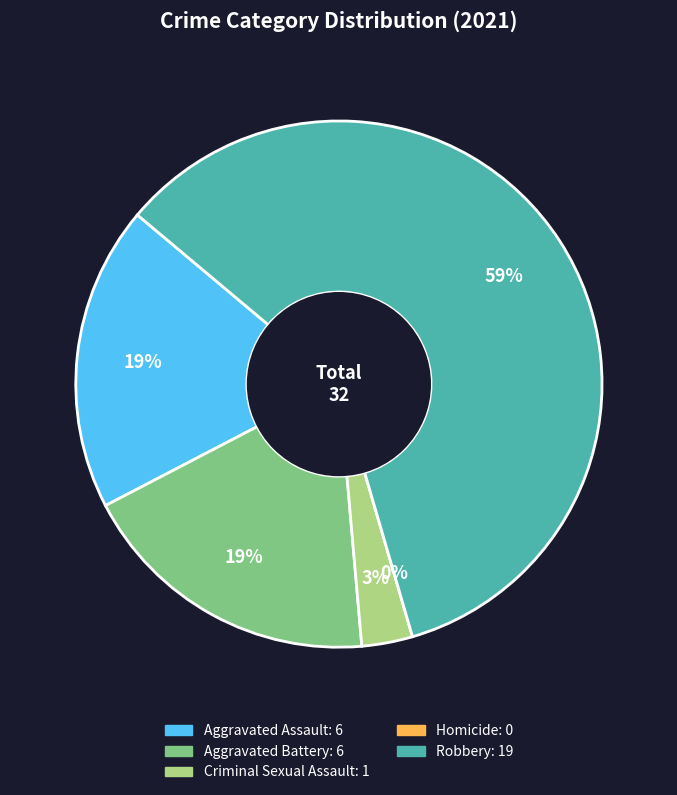

Is the sum of Homicide and Aggravated Battery greater than half?

No